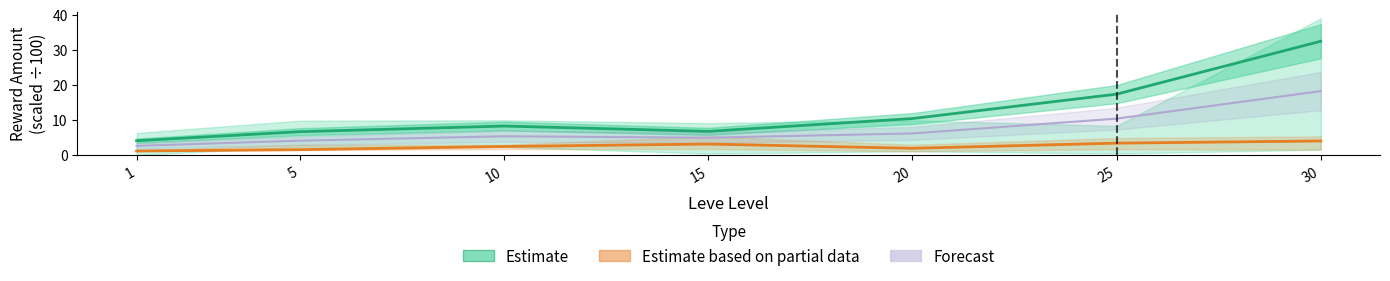

Which label corresponds to the smallest value in the chart?

1